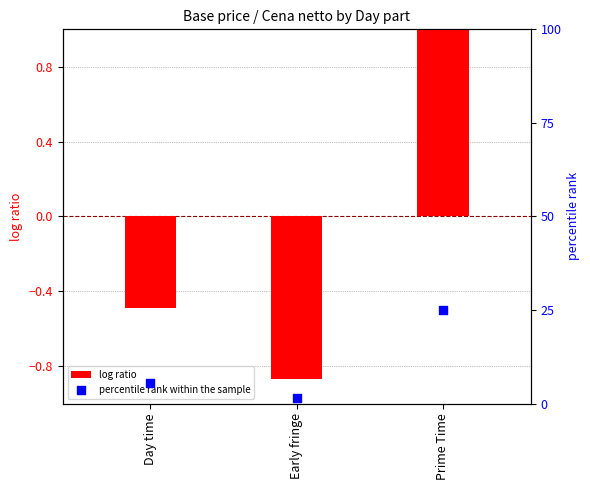

Is the value of log ratio at Day time greater than the value of percentile rank within the sample at Day time?

No